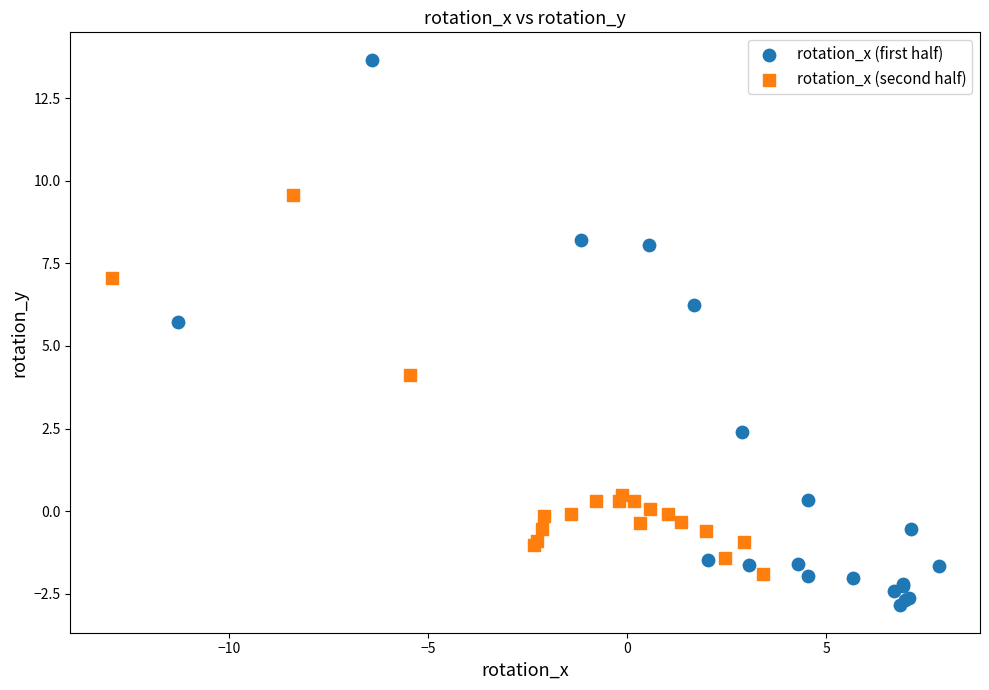

Which series reaches the minimum Y coordinate?

rotation_x (first half)